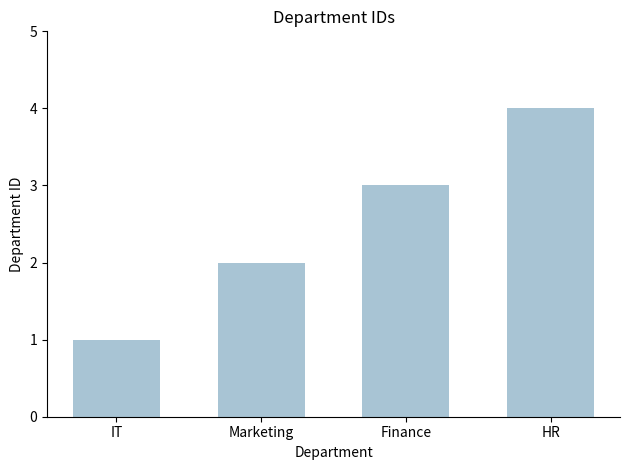

Where is the data nearest to the value 2?

Marketing